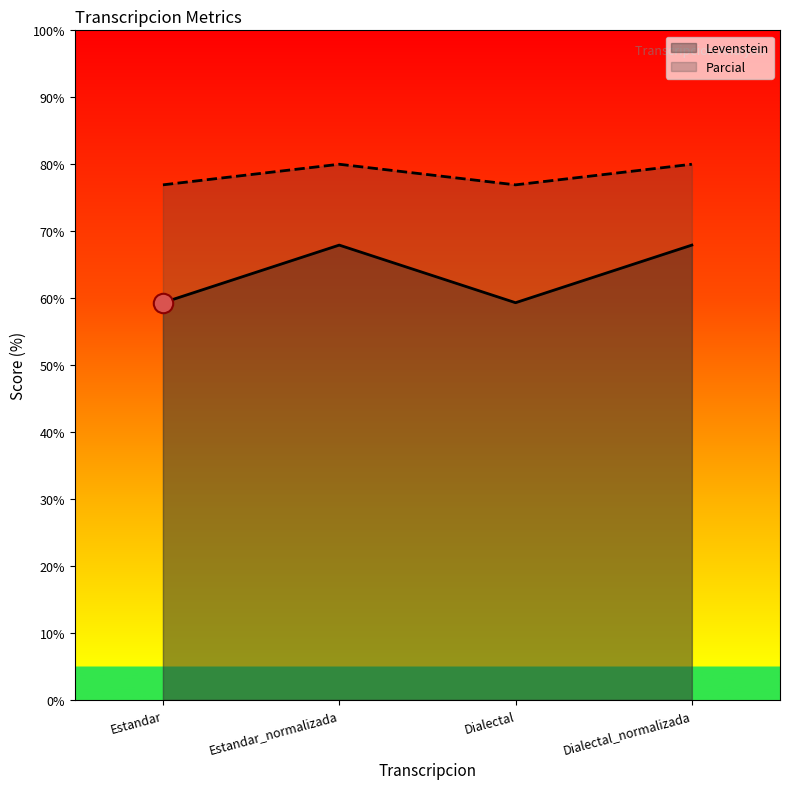

Count the number of data series in this chart.

2